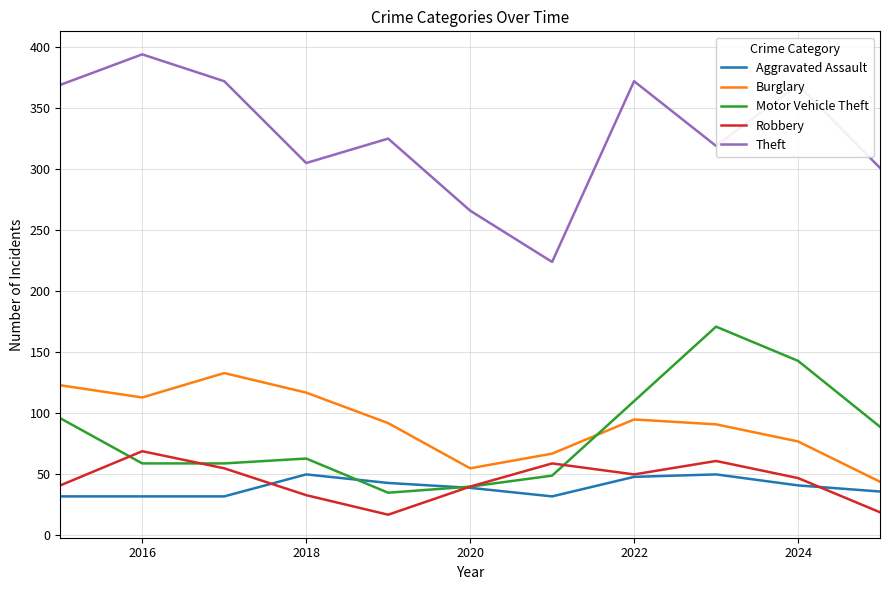

How many lines are shown in the chart?

5